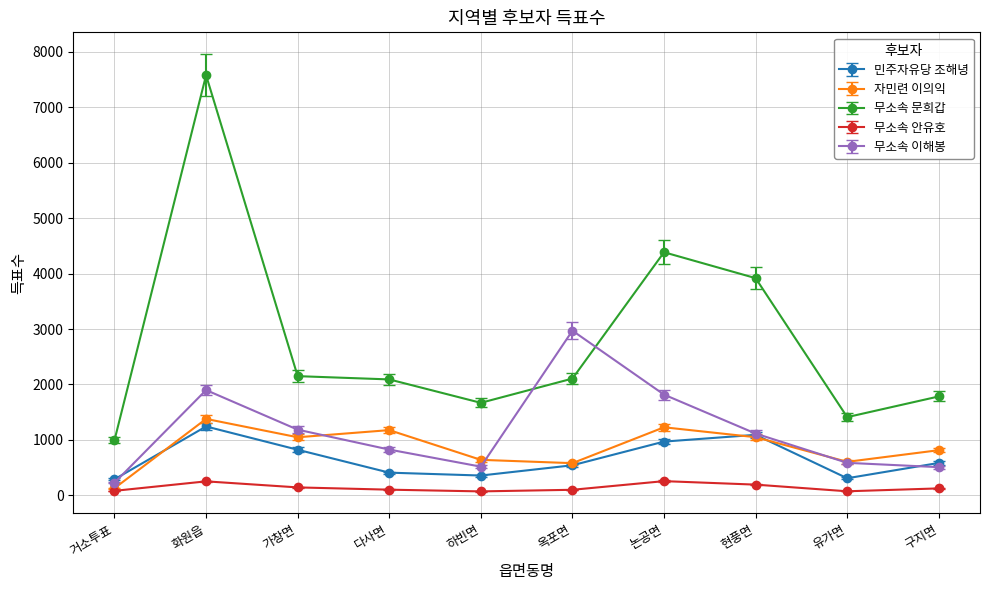

What is the maximum value for 무소속 안유호?

257